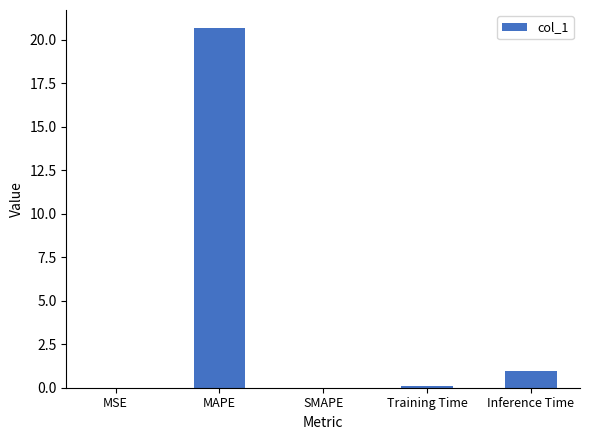

How many distinct data groups are displayed?

1